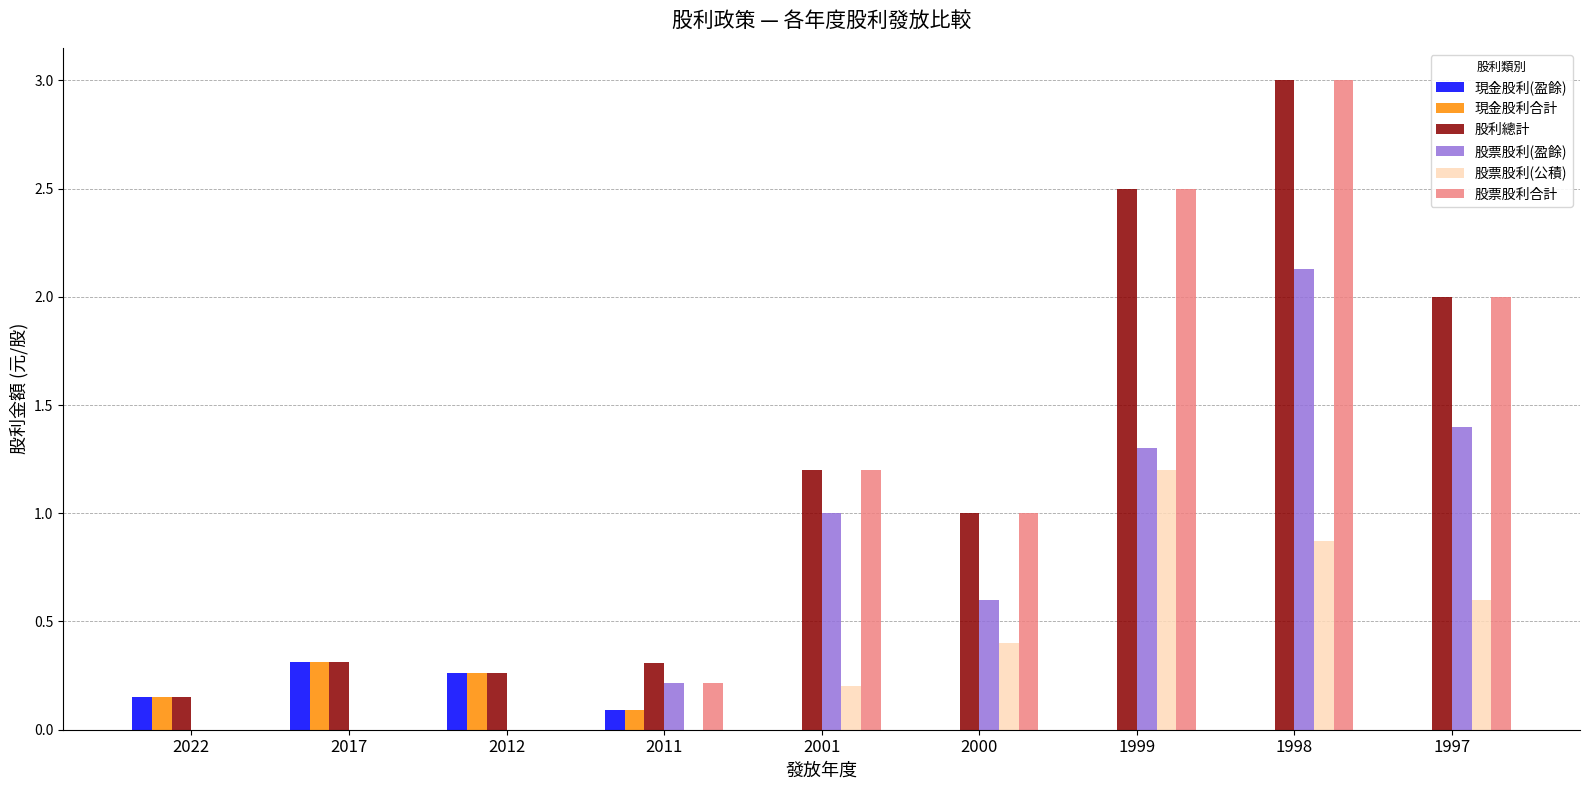

Is the value of 股票股利(公積) at 2022 greater than the value of 股票股利合計 at 2001?

No